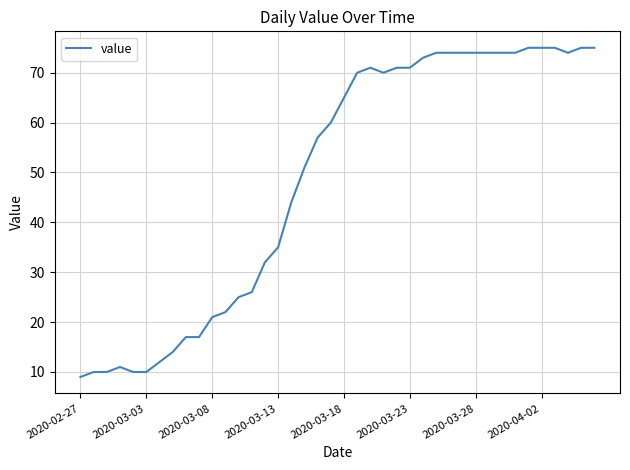

Reading left to right, transcribe all the data shown in this chart.

9	10	10	11	10	10	12	14	17	17	21	22	25	26	32	35	44	51	57	60	65	70	71	70	71	71	73	74	74	74	74	74	74	74	75	75	75	74	75	75